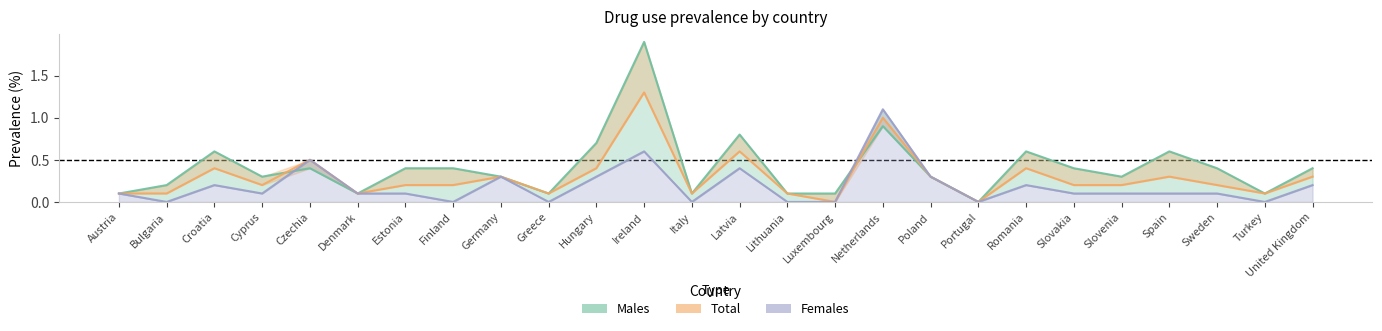

Is the value of Females at Bulgaria greater than the value of Males at Finland?

No